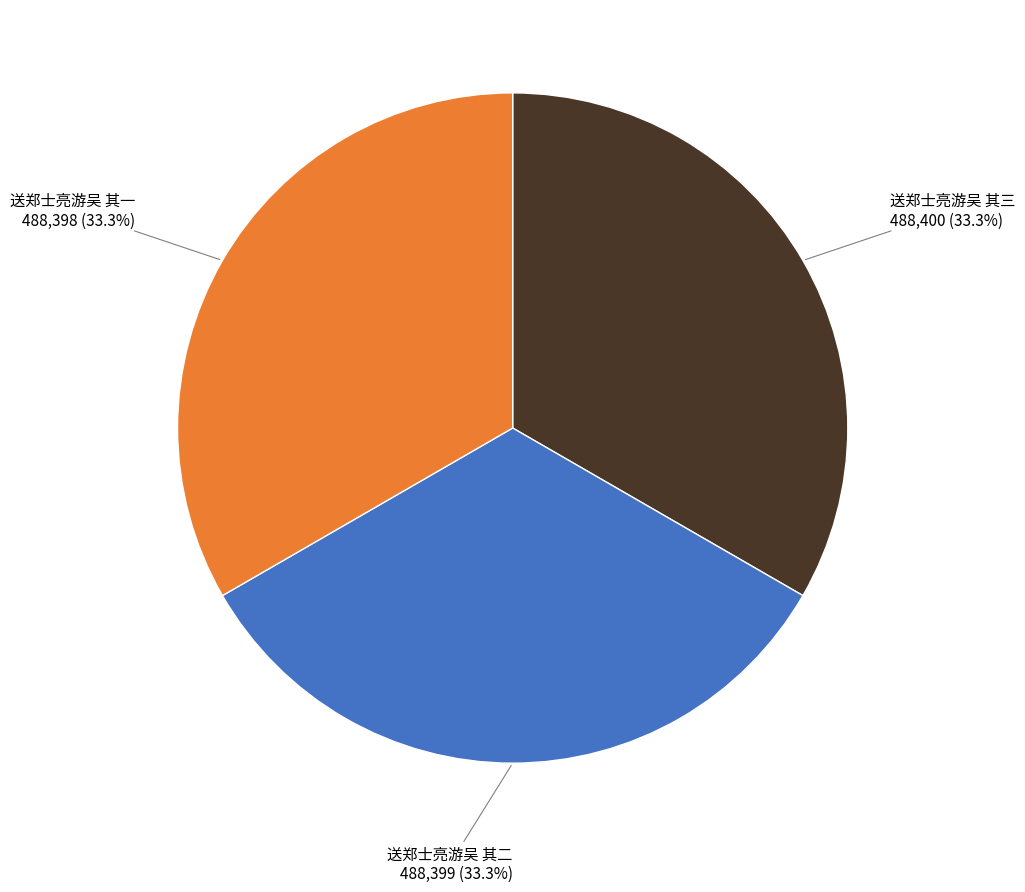

How many segments does this pie chart have?

3